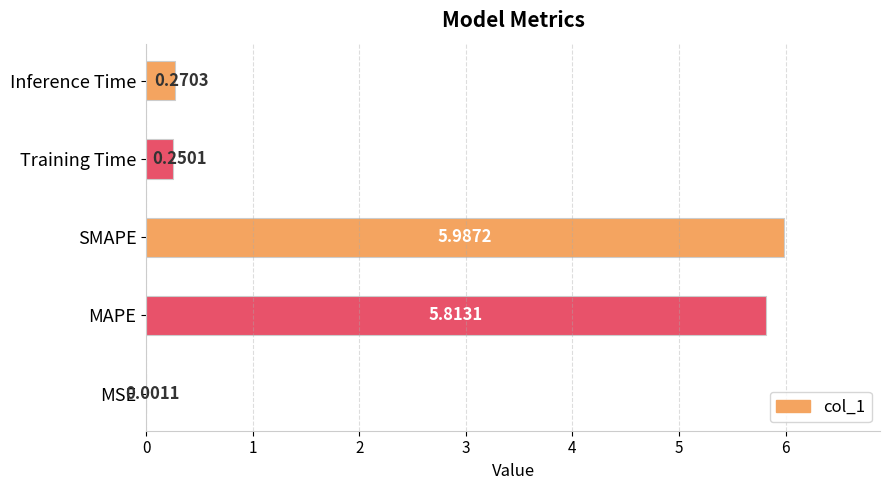

What is the sum of all values?

12.3